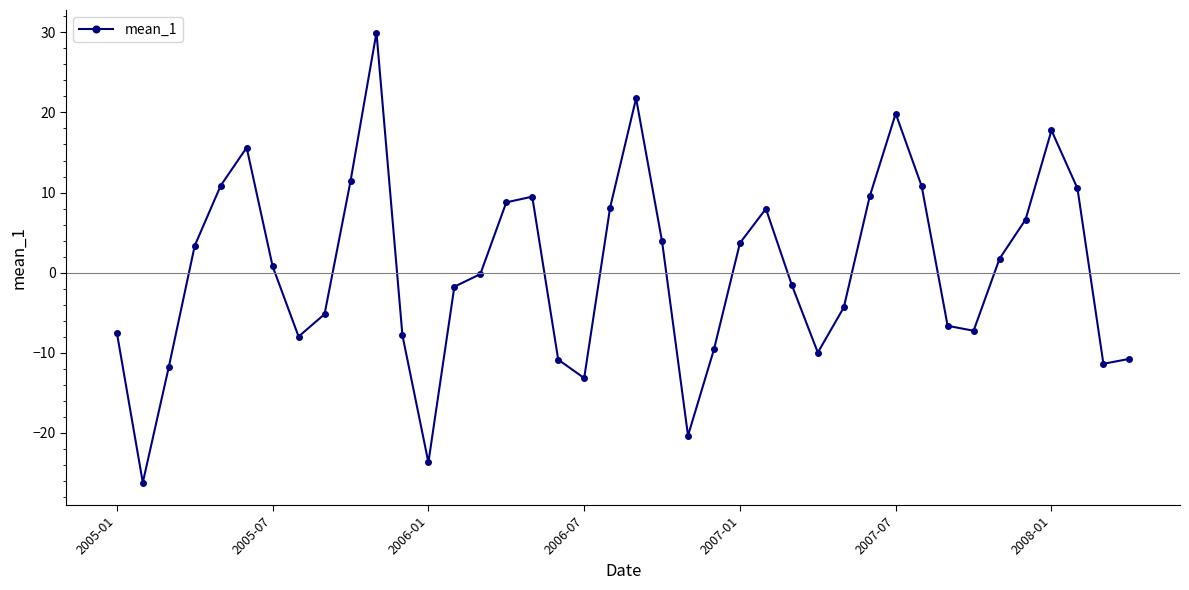

What is the greatest value displayed?

30.0